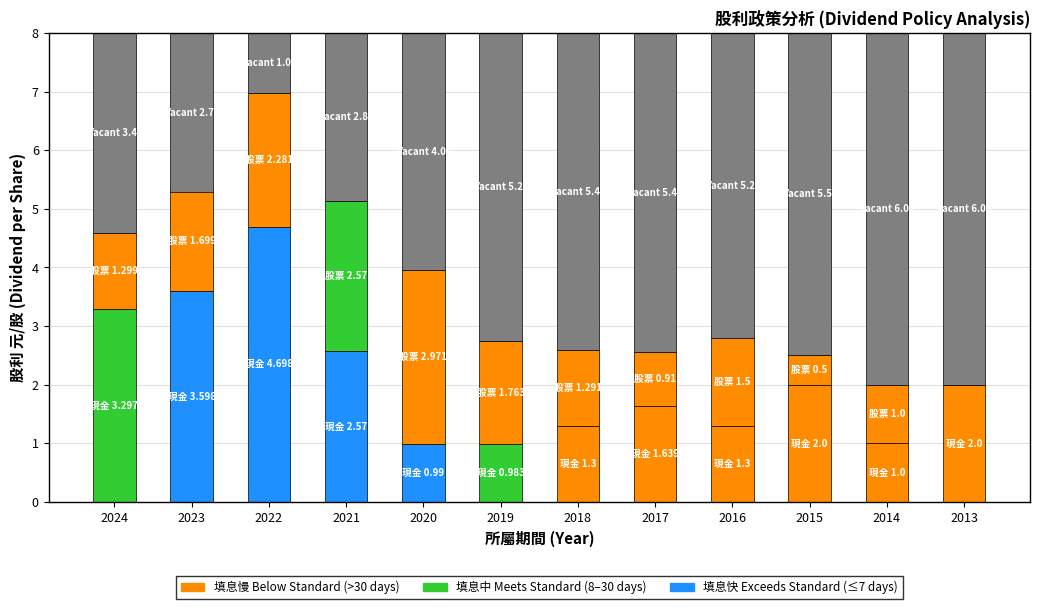

How many distinct data groups are displayed?

3